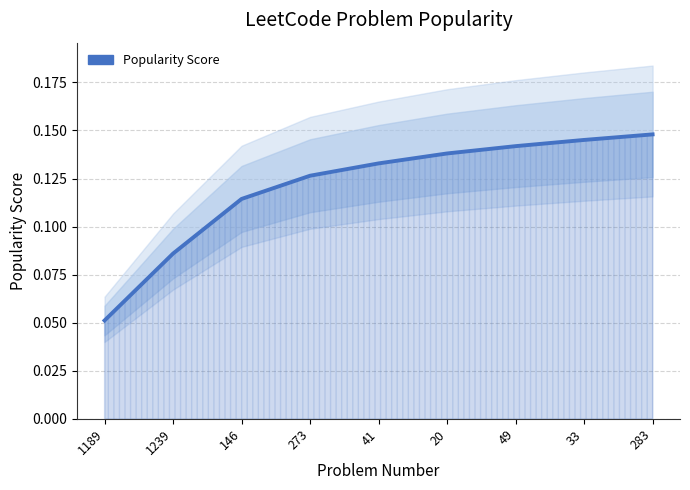

How many values are between 0 and 1?

9